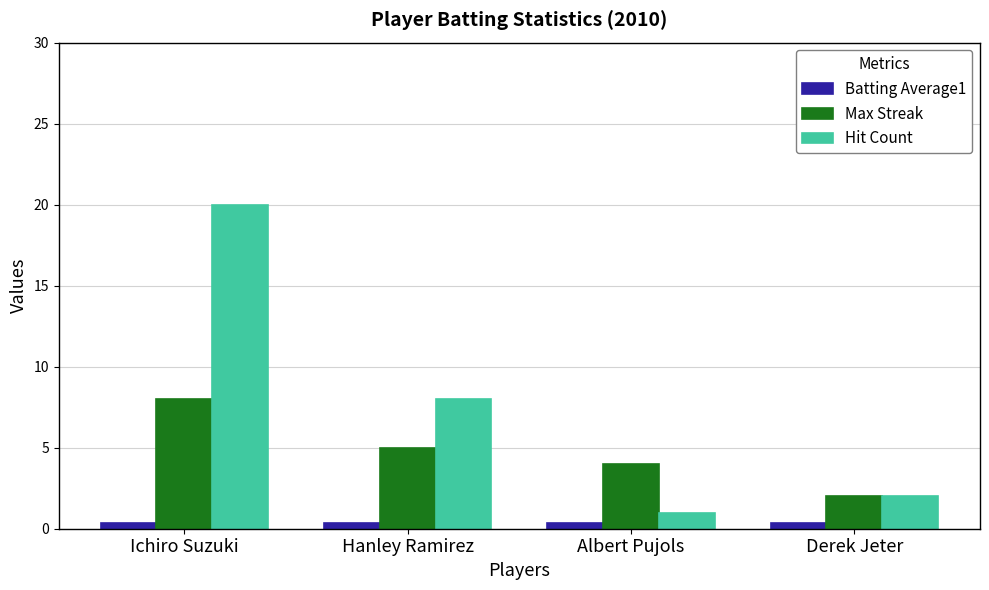

Is the value of Batting Average1 at Hanley Ramirez greater than the value of Hit Count at Ichiro Suzuki?

No